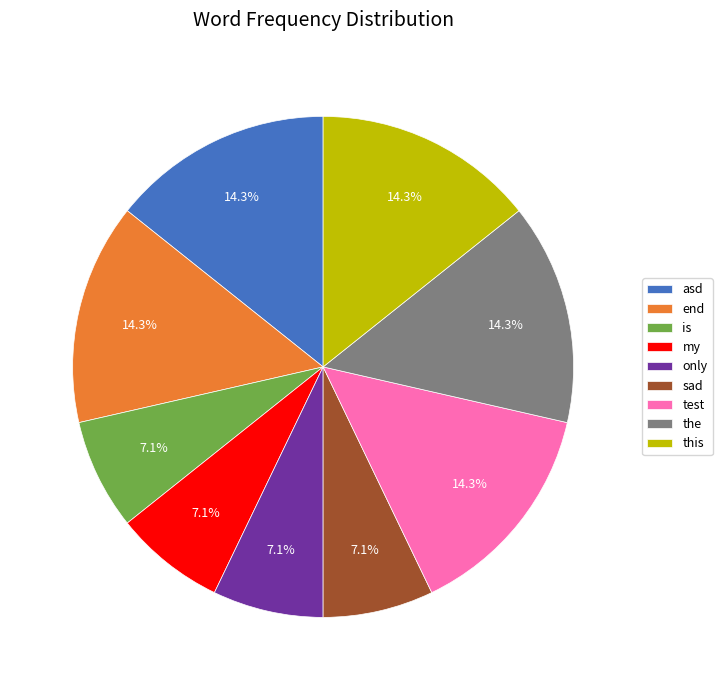

Count the number of slices in the pie.

9